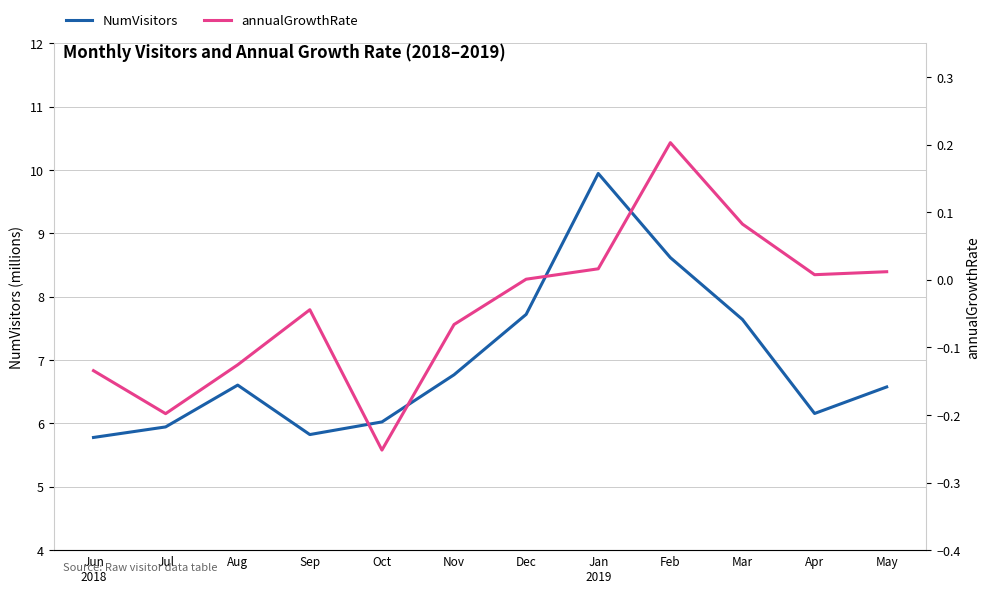

True or false: NumVisitors and annualGrowthRate intersect in this chart.

False